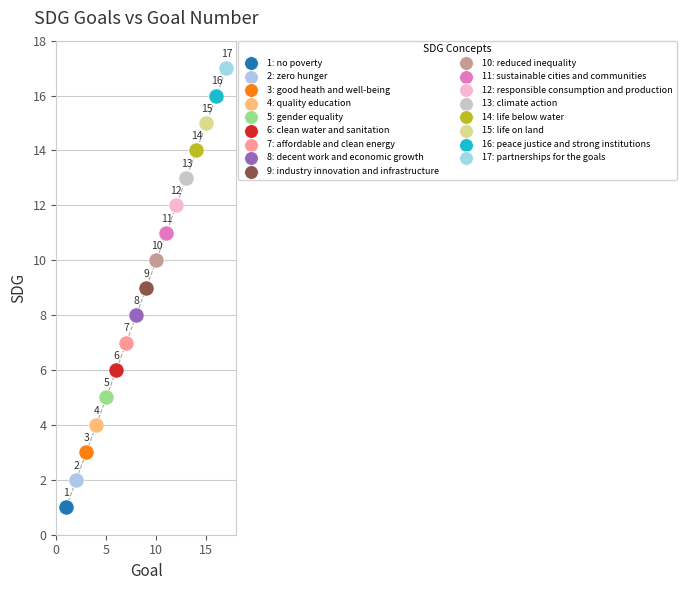

What are all the series names shown in the legend?

1: no poverty, 2: zero hunger, 3: good heath and well-being, 4: quality education, 5: gender equality, 6: clean water and sanitation, 7: affordable and clean energy, 8: decent work and economic growth, 9: industry innovation and infrastructure, 10: reduced inequality, 11: sustainable cities and communities, 12: responsible consumption and production, 13: climate action, 14: life below water, 15: life on land, 16: peace justice and strong institutions, 17: partnerships for the goals